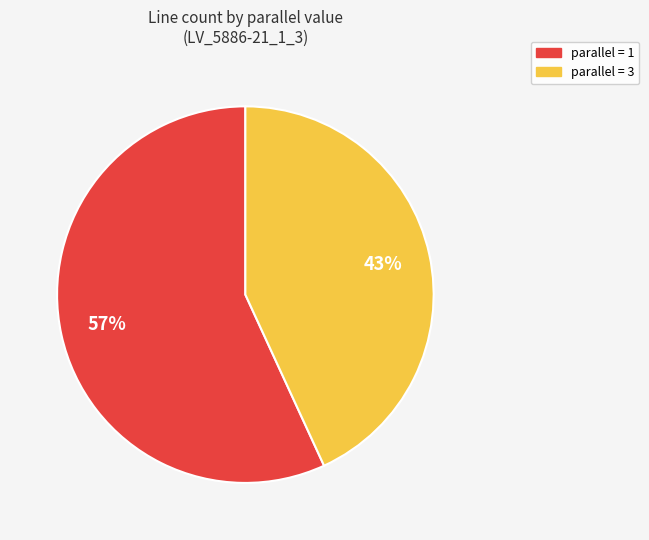

To the nearest percent, what is the difference between the largest and smallest slice percentages?

14%